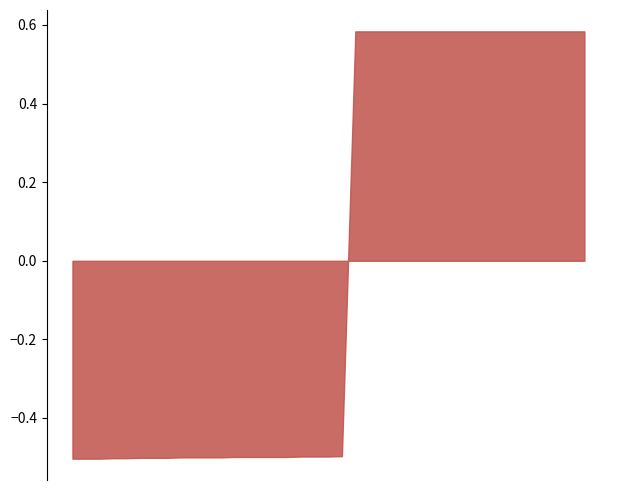

True or false: there are more than 0 points higher than both neighbors.

True